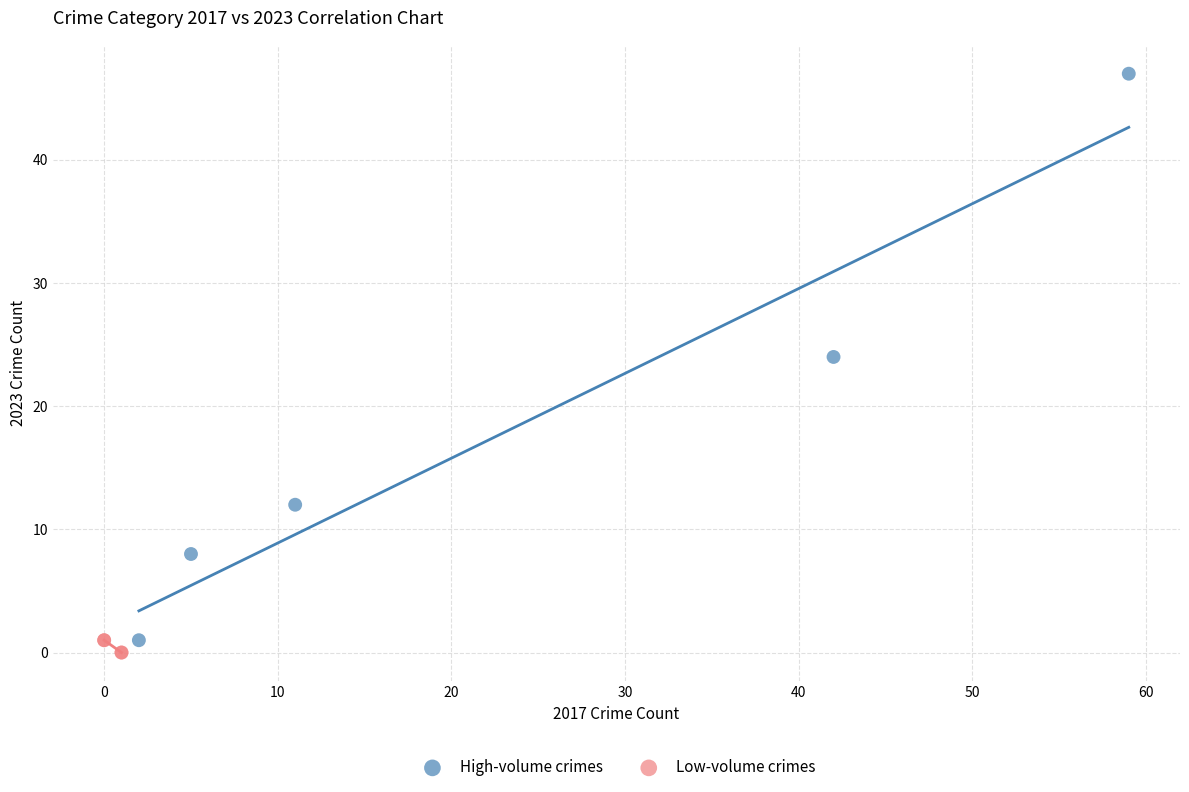

Which series has the largest Y range (max minus min)?

High-volume crimes